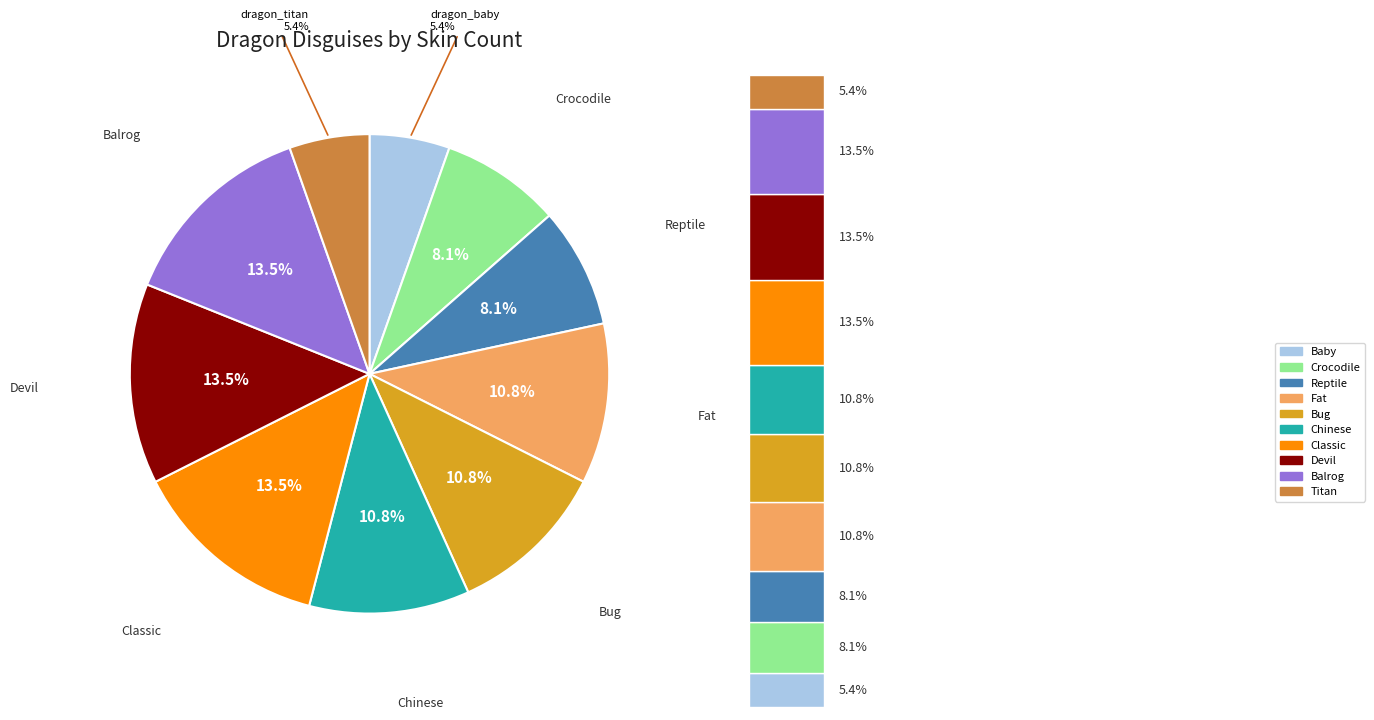

What is the largest slice in the pie chart?

dragon_classic